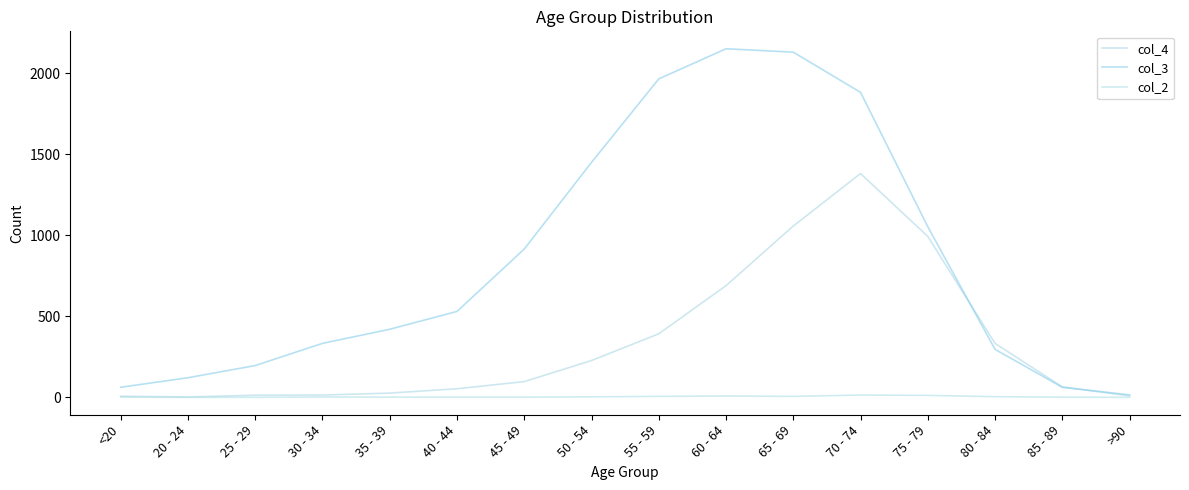

The col_4 series shows 15 at 35 - 39. True or false?

False